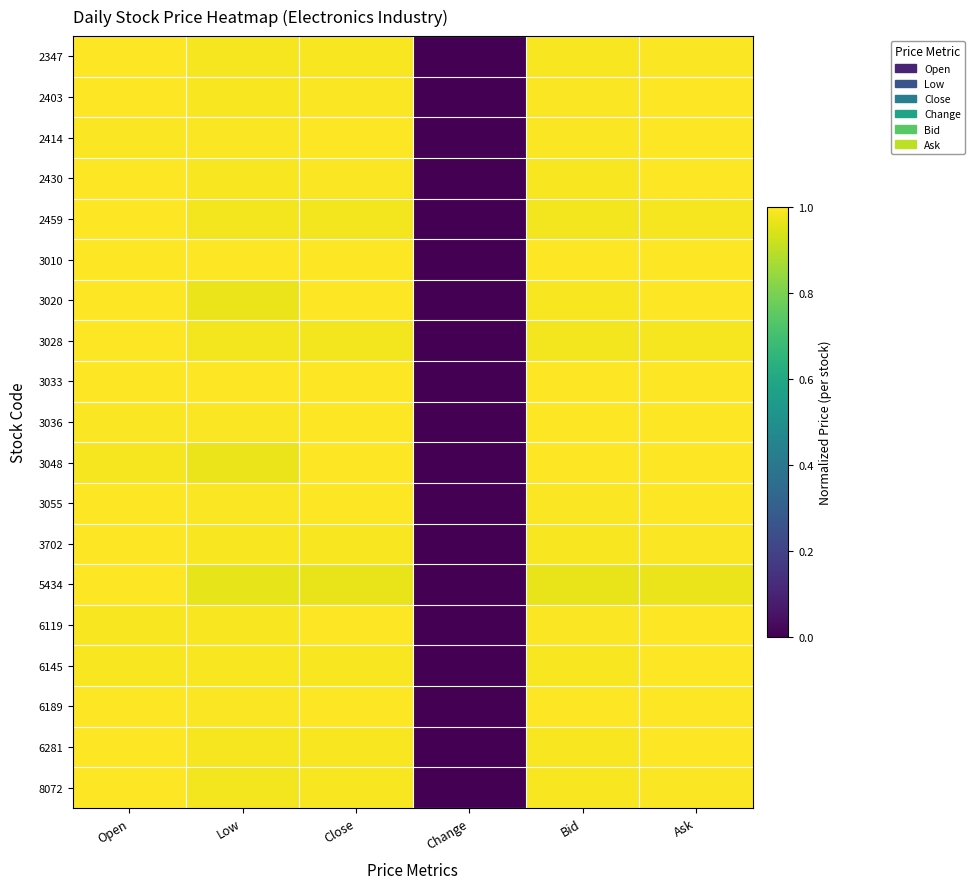

What is the maximum value shown in the chart?

1.0